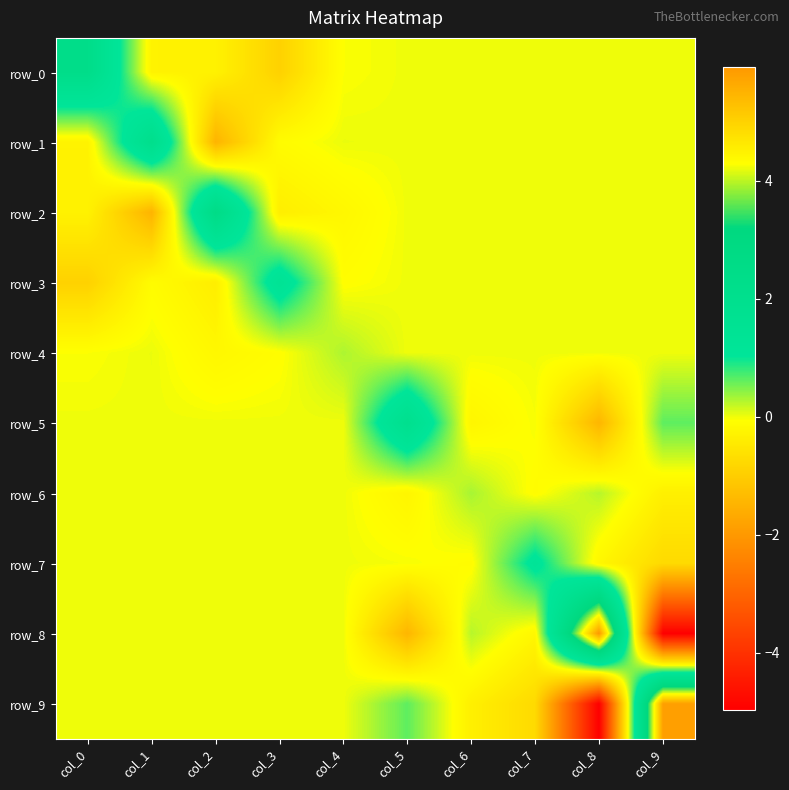

Between col_2 and col_3, which is larger?

col_2